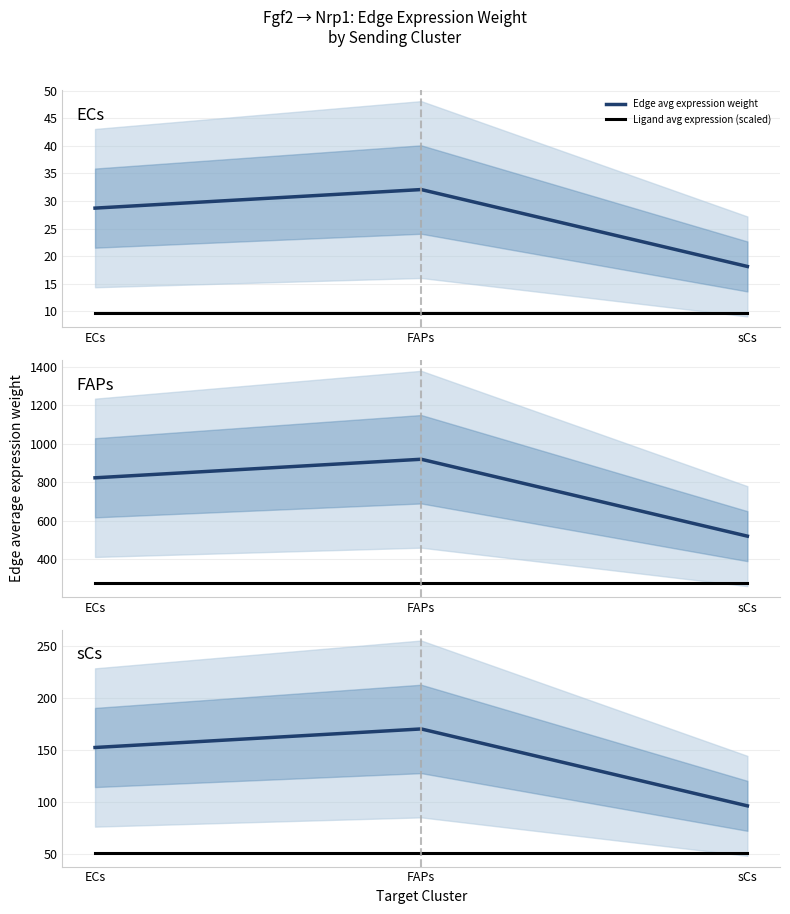

What is the average value of the Edge avg expression weight series?

139.6